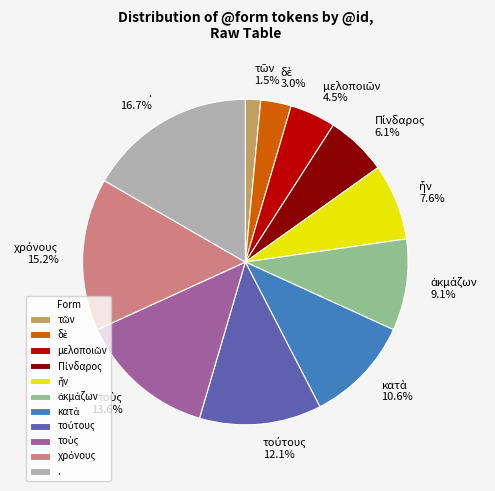

Is there a majority slice in this chart?

No